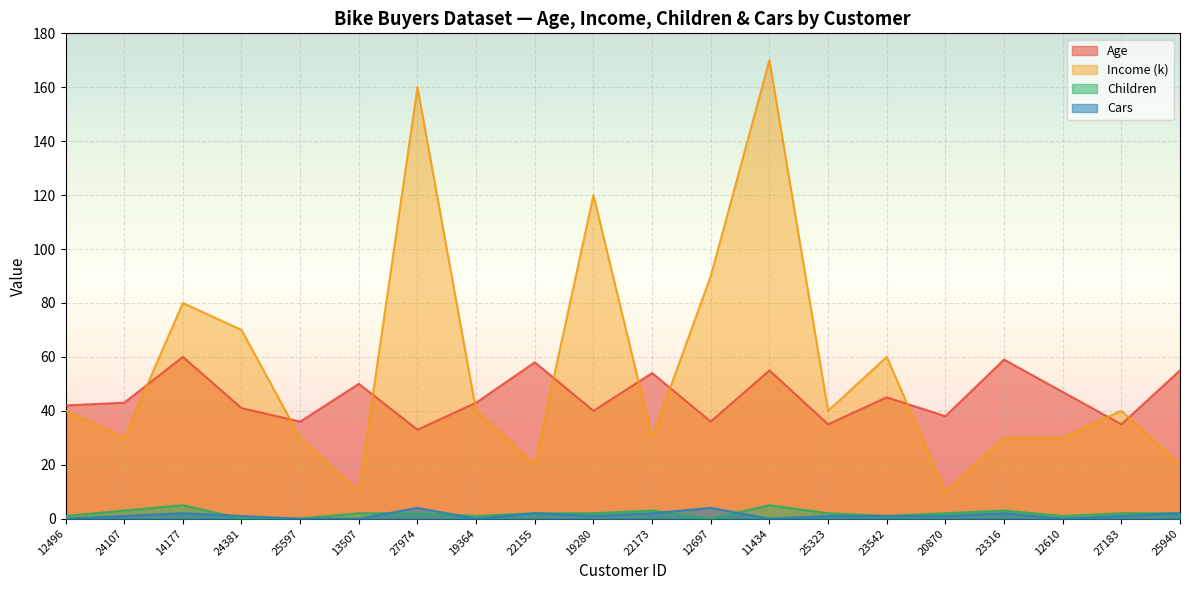

At how many categories does at least one series exceed 32?

20